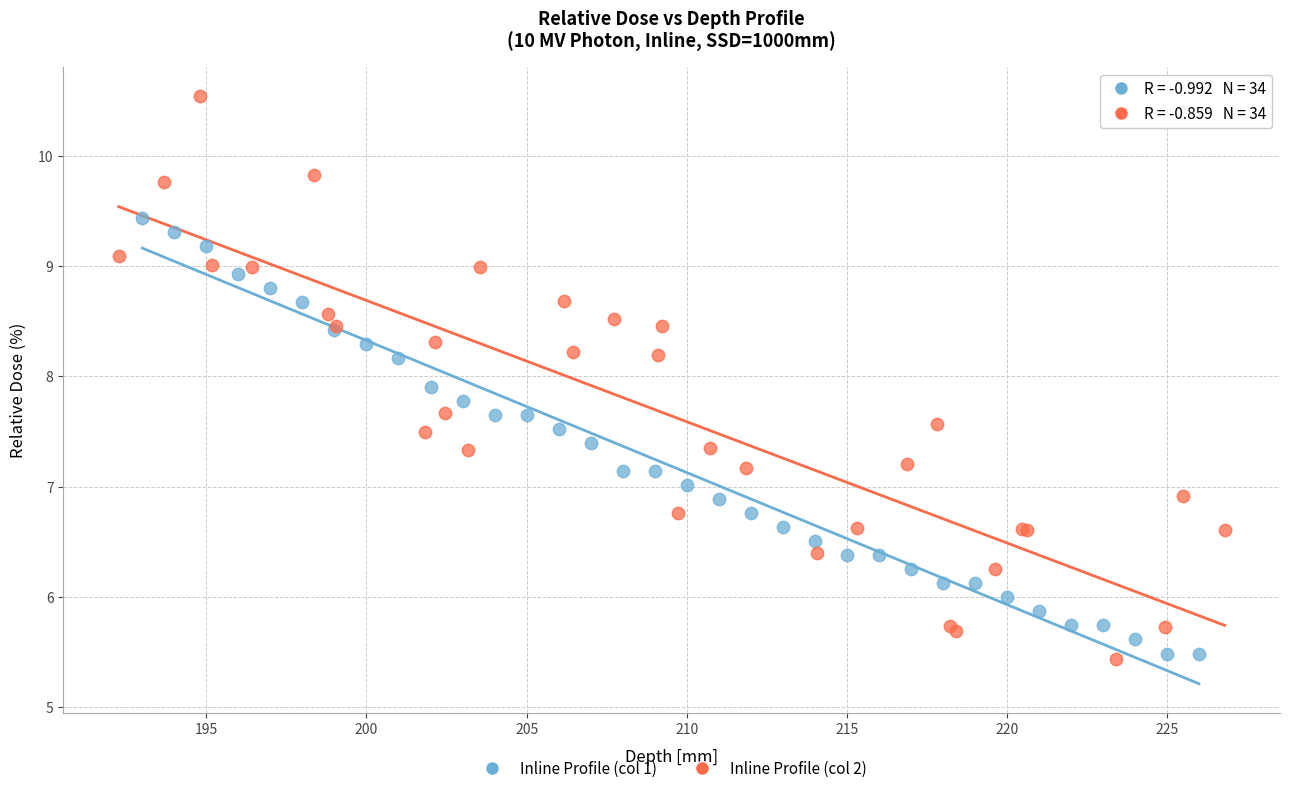

Which series contains the lowest Y value?

Inline Profile (col 2)